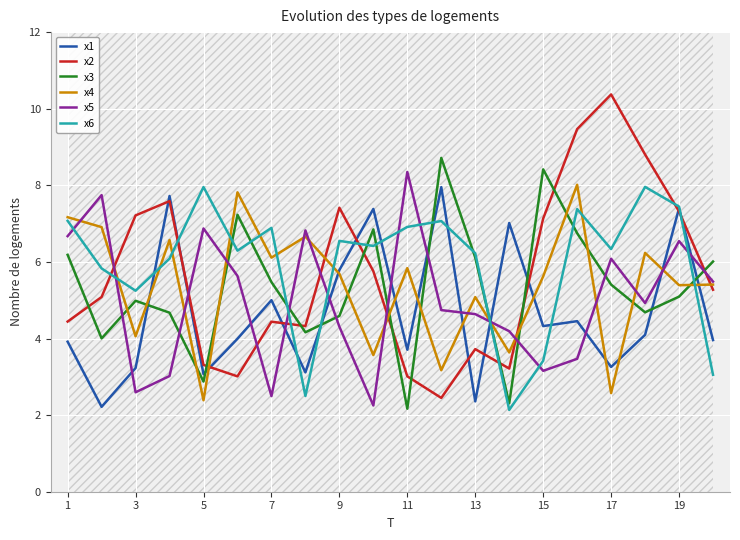

What is the difference between the maximum and second lowest values in the x1 series?

5.6